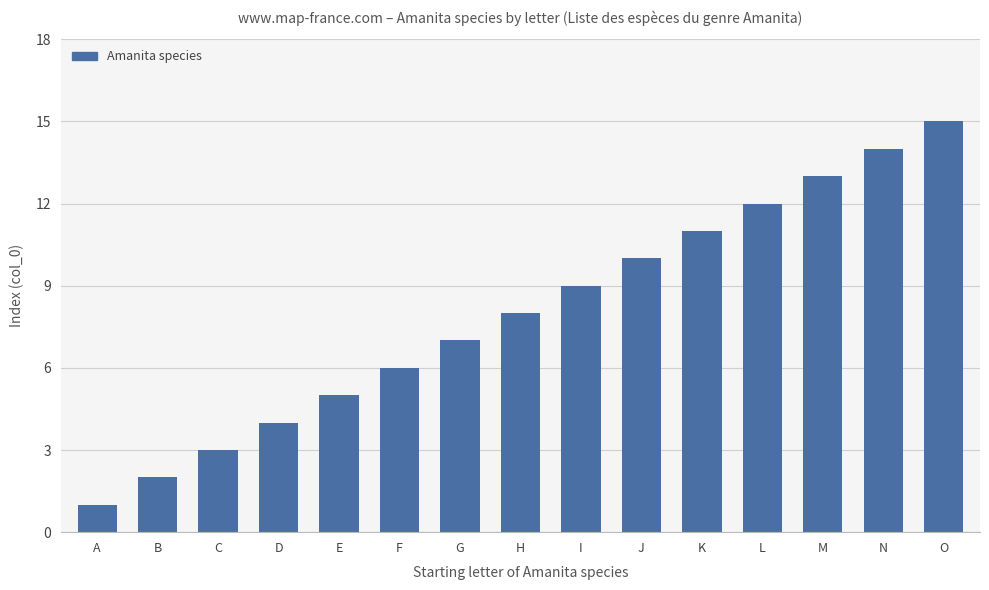

Are the bars grouped side by side (vs. stacked)?

No